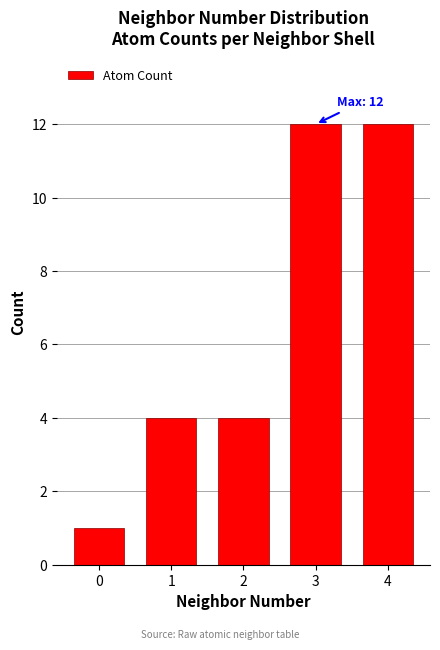

Reading left to right, transcribe all the data shown in this chart.

0=1	1=4	2=4	3=12	4=12